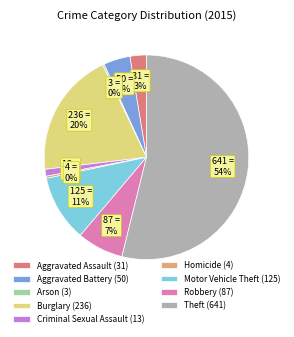

Is it true that Theft is 54% of the pie?

True